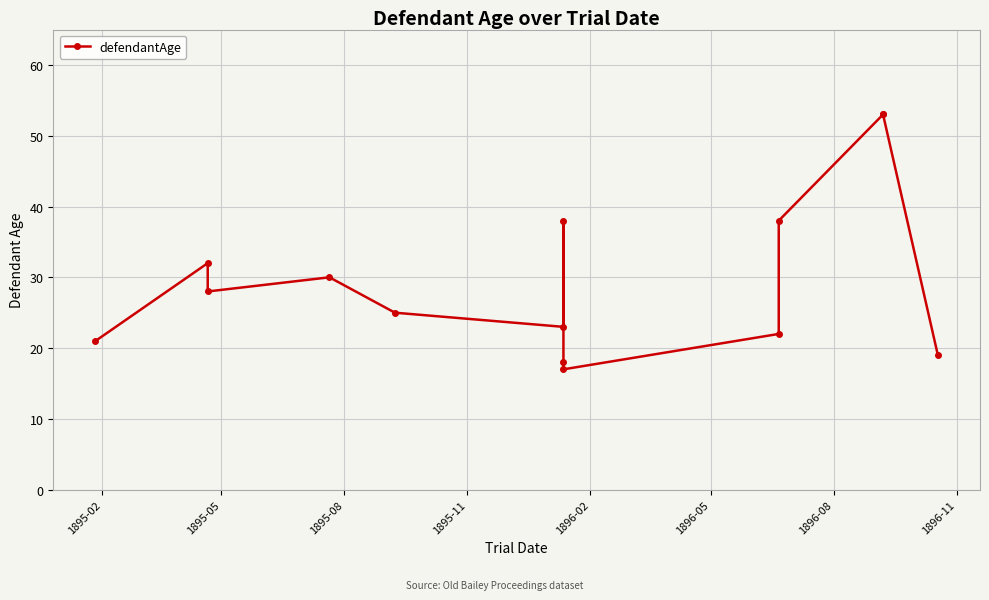

How many points are lower than both their immediate neighbors (excluding endpoints)?

3